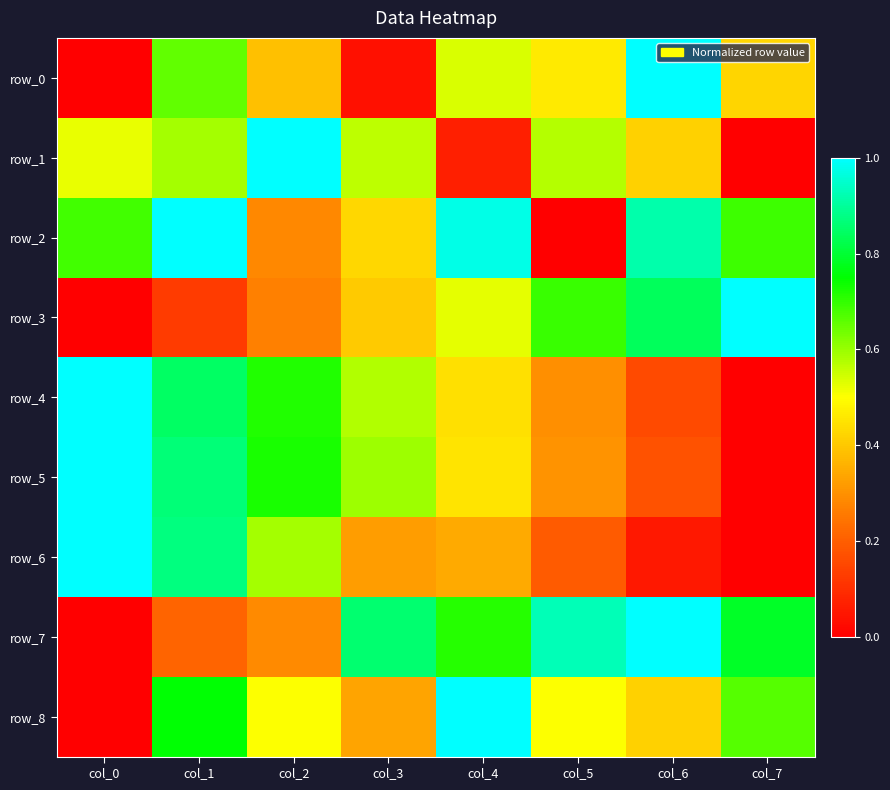

The row_1 series shows 0.2 at col_3. True or false?

False